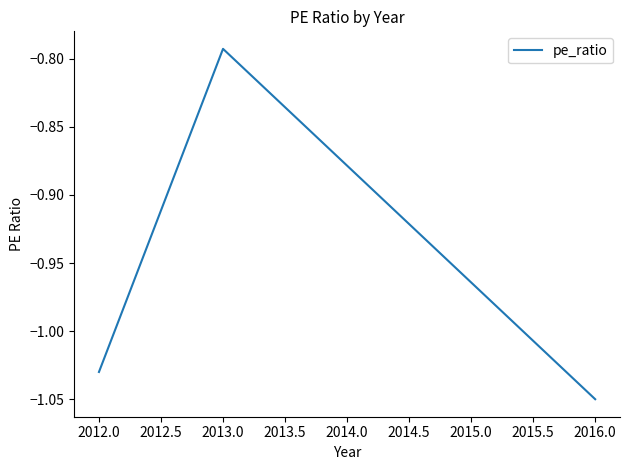

The value at 2012.0 is -0.5. True or false?

False